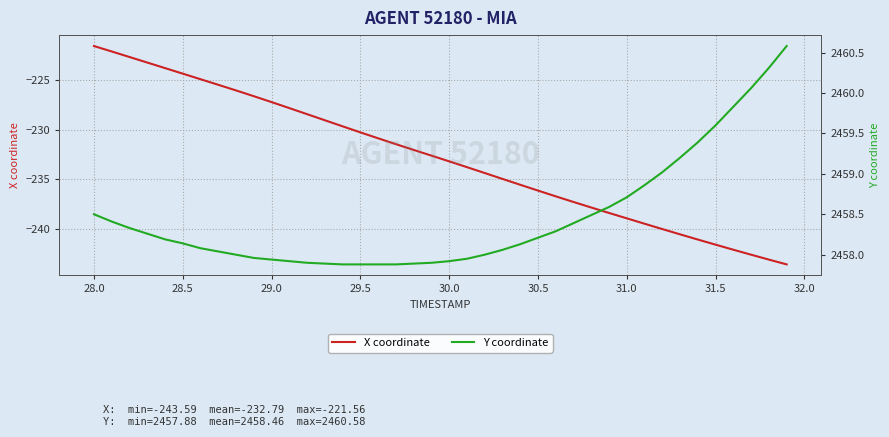

What is the sum of all Y coordinate values?

98338.5